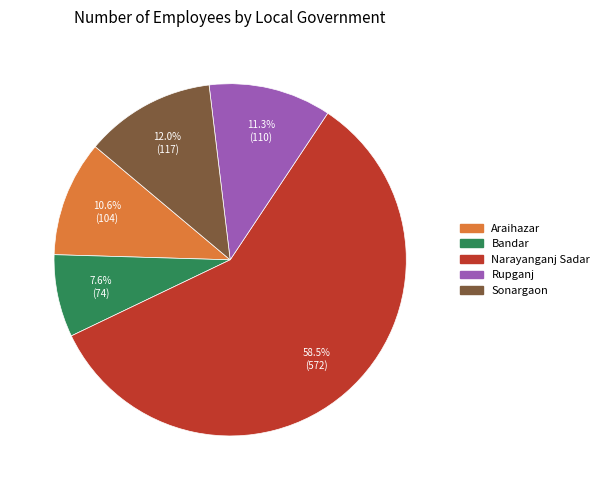

How many slices are in this pie chart?

5